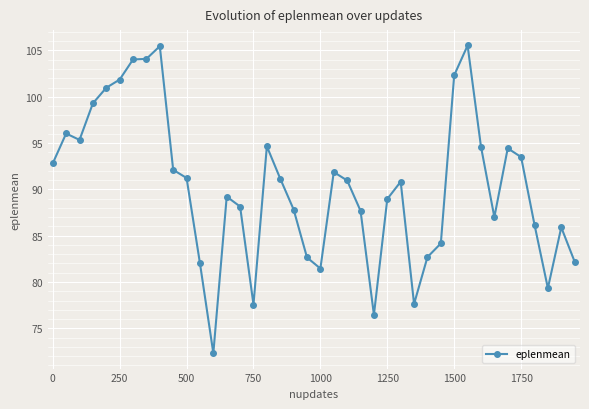

What is the difference between the maximum and minimum values?

33.2